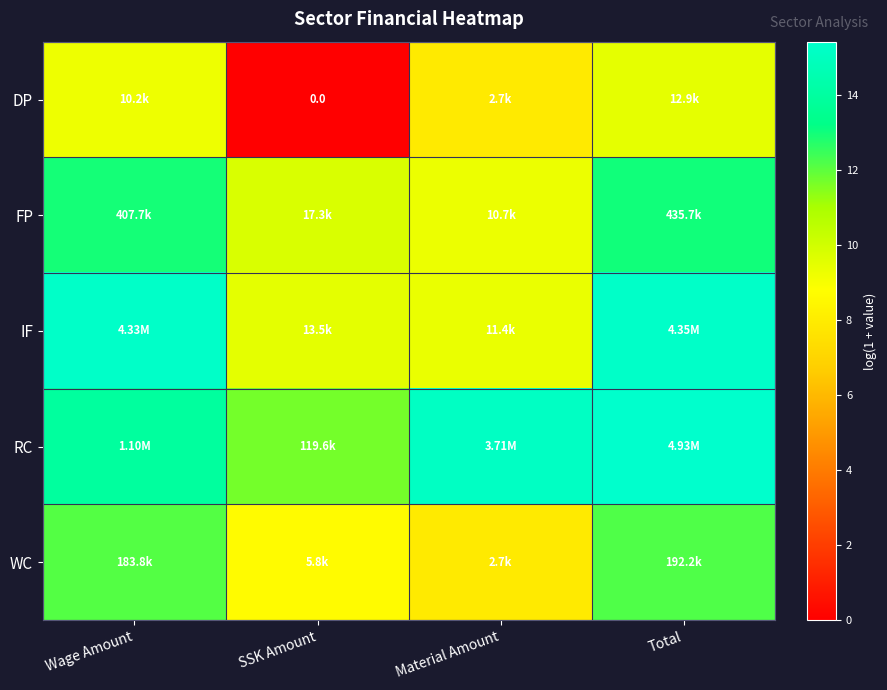

Where does the WC series first go above 12?

Wage Amount